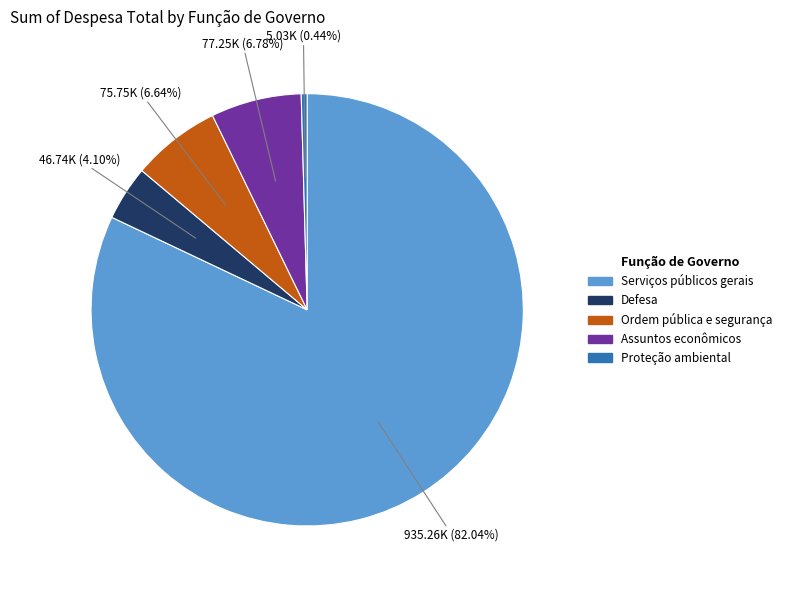

Is Serviços públicos gerais the majority of the pie?

Yes